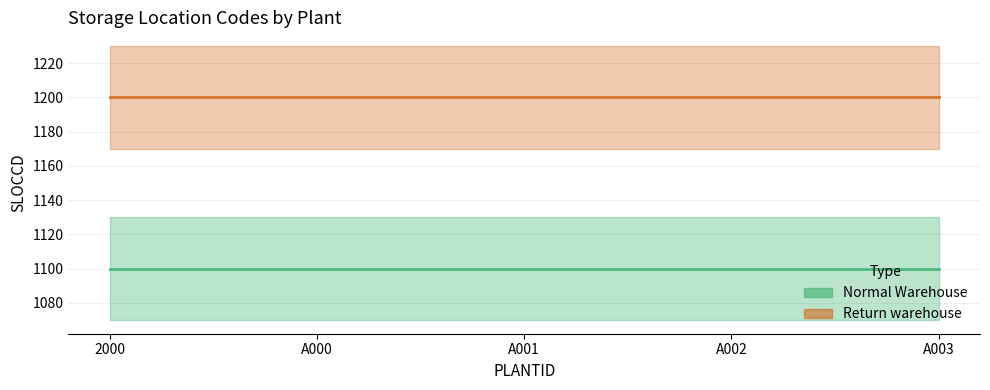

How many distinct data groups are displayed?

2